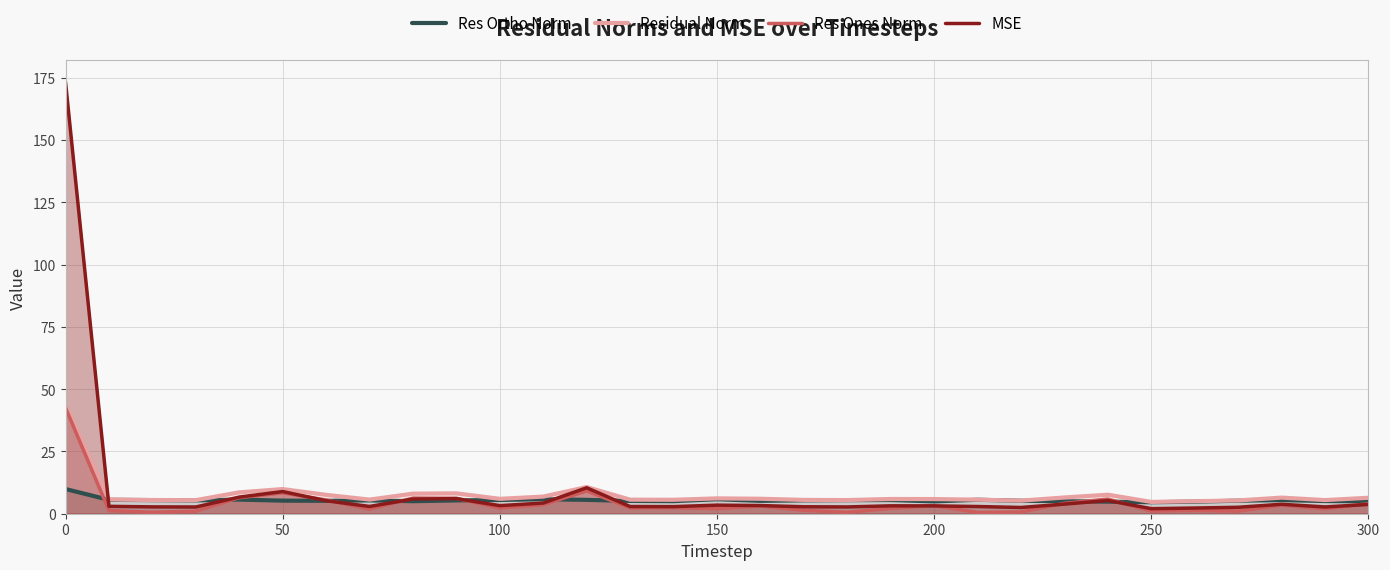

Is it true that Res Ones Norm equals 8.4 at 50?

True